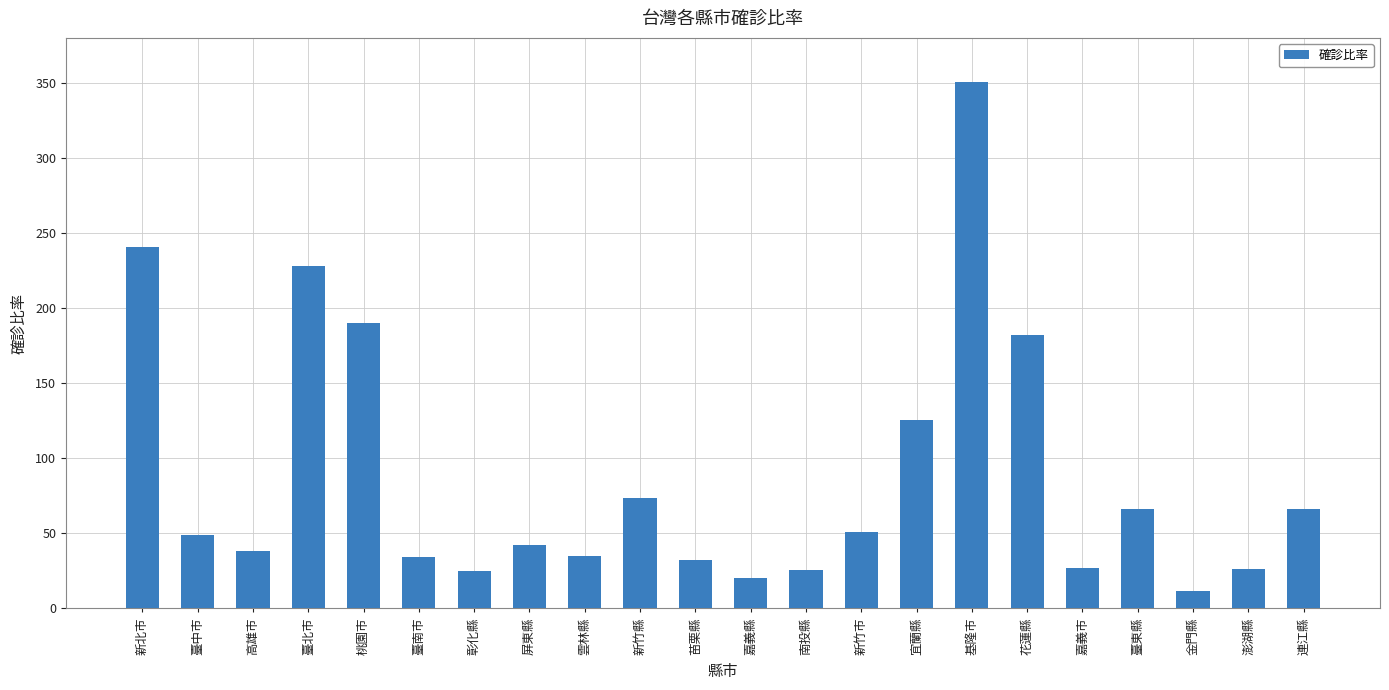

What is the change in value from 彰化縣 to 臺東縣?

+41.5